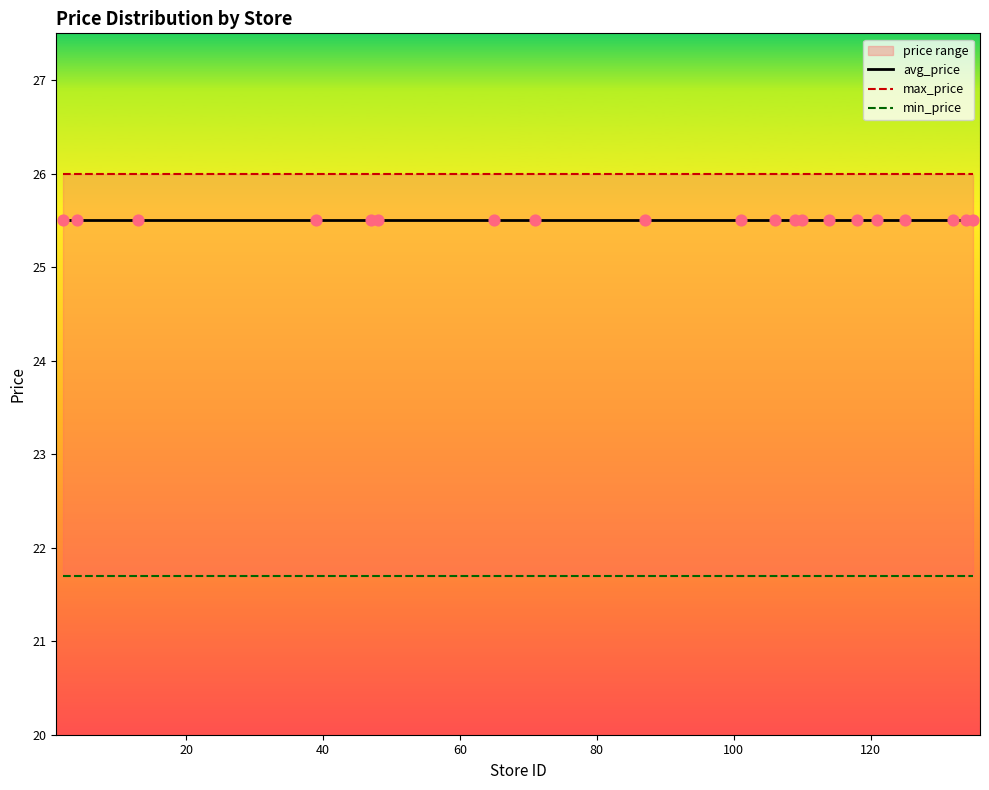

Which series has the largest total across all categories?

max_price